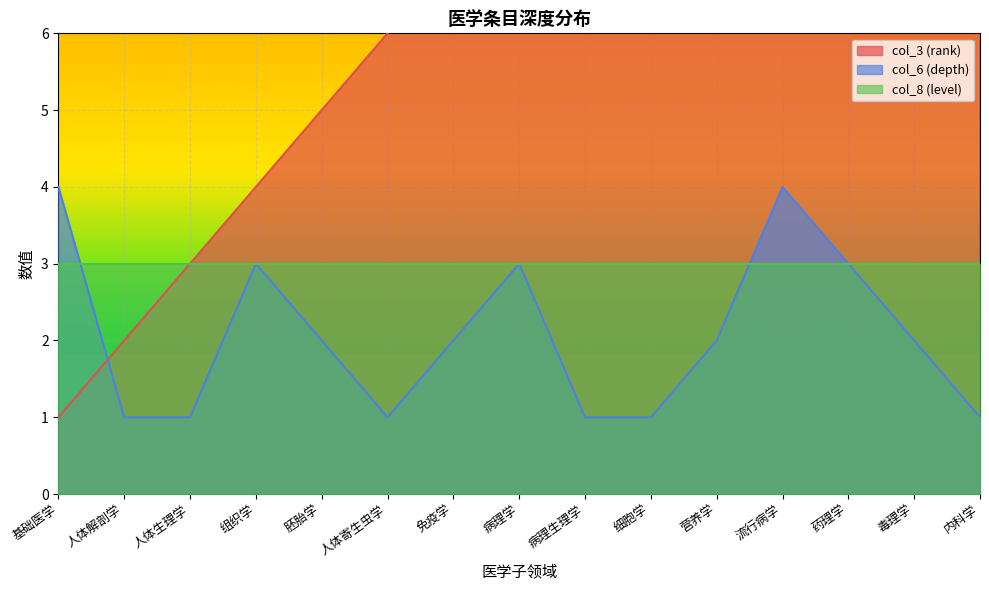

The value of col_6 (depth) at 基础医学 is 4. True or false?

True